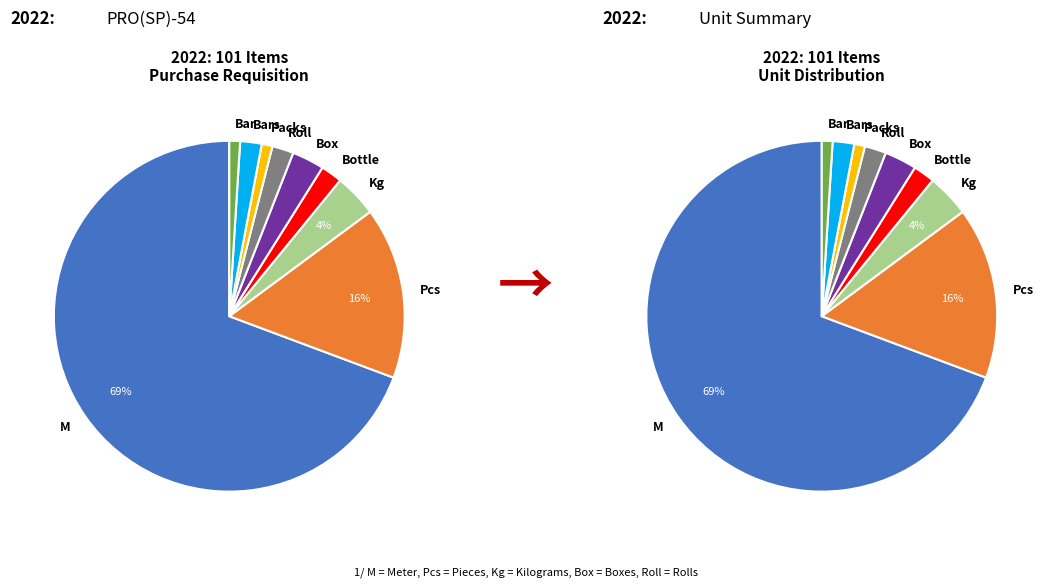

What percentage do M and Bars together represent?

71.3%